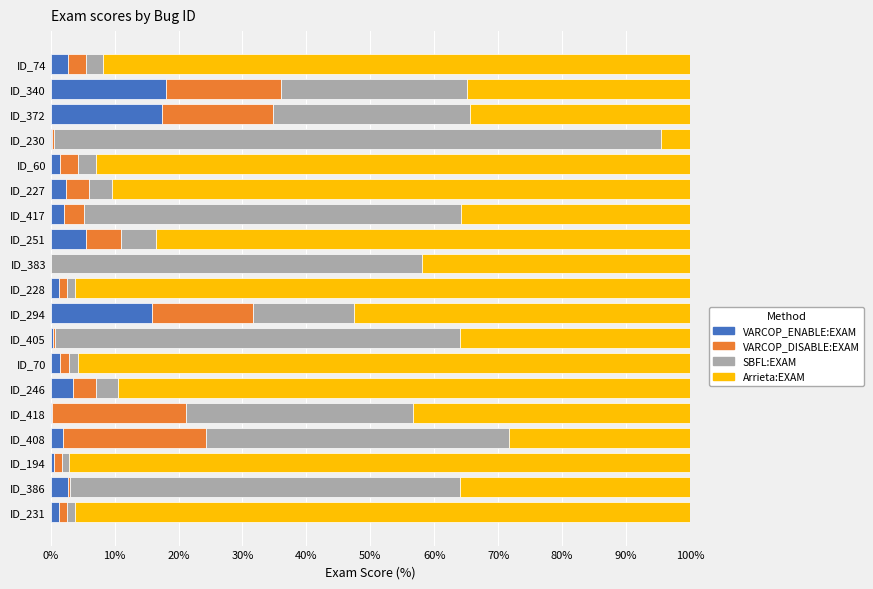

What is the total value across all series at ID_74?

100.0